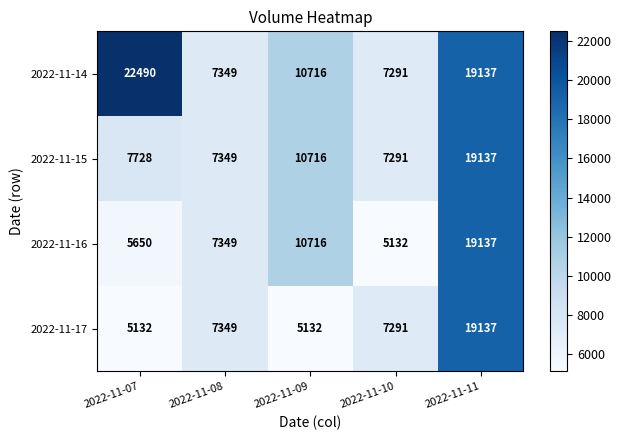

Read the 2022-11-15 value at 2022-11-07, to the nearest 50.

7750